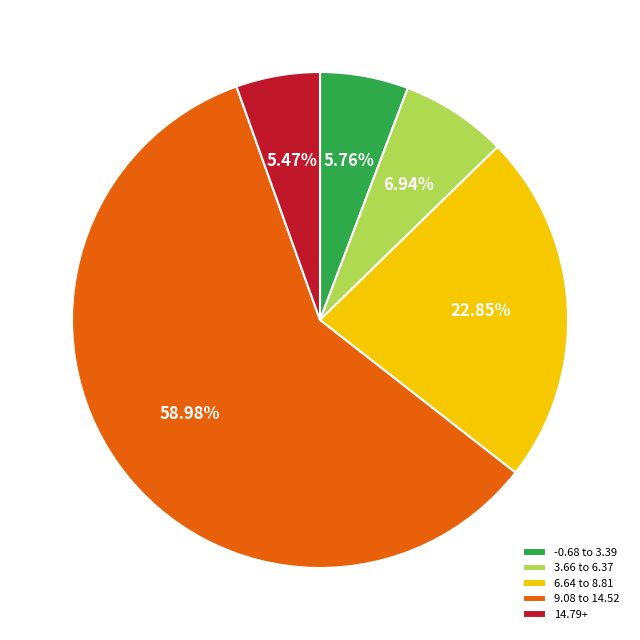

What is the majority slice?

9.08 to 14.52